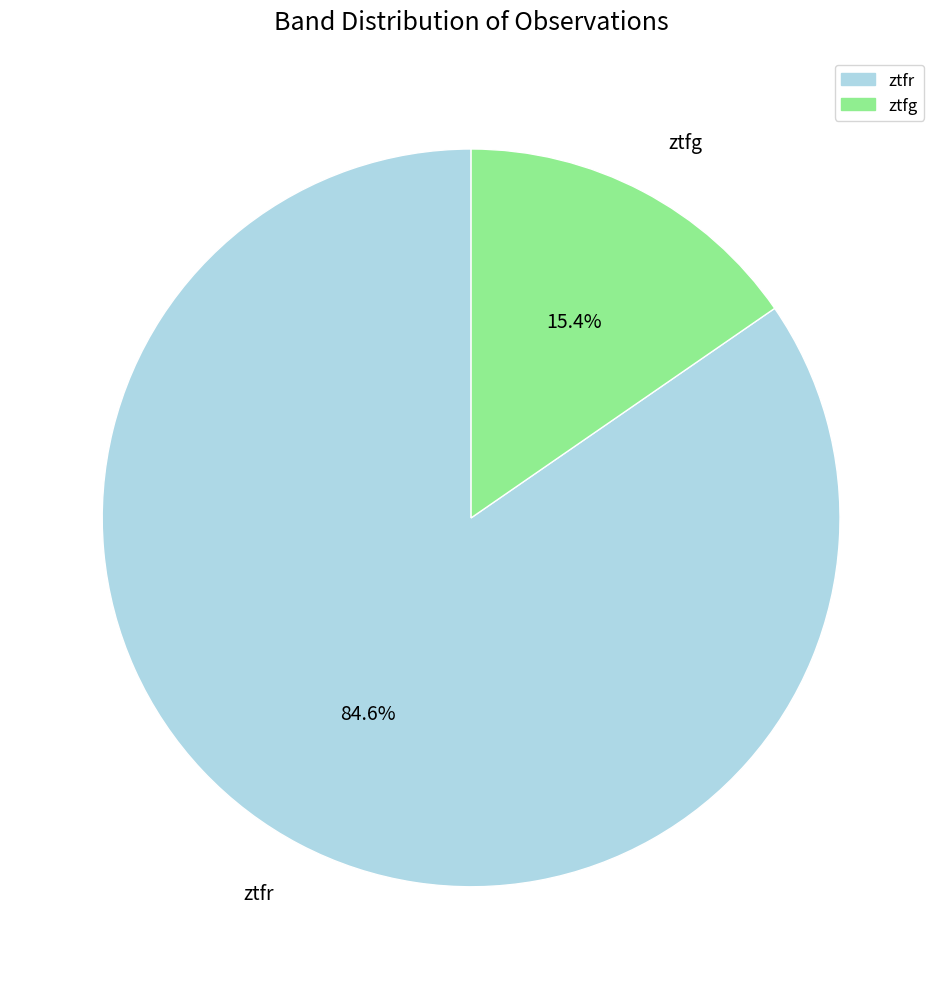

Does ztfg represent more than half of the total?

No